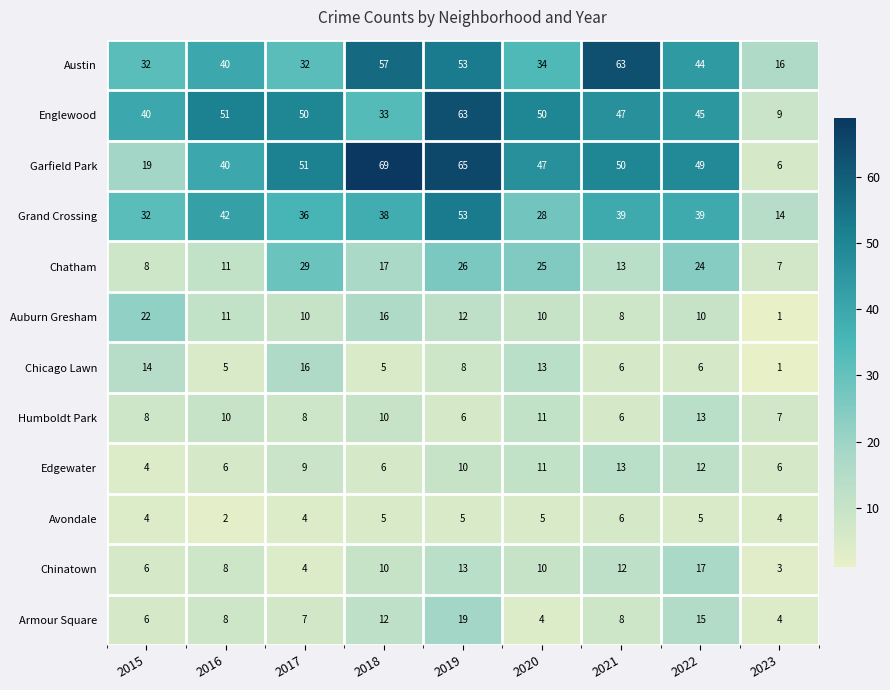

At 2022, list the series in order from largest to smallest.

Garfield Park, Englewood, Austin, Grand Crossing, Chatham, Chinatown, Armour Square, Humboldt Park, Edgewater, Auburn Gresham, Chicago Lawn, Avondale